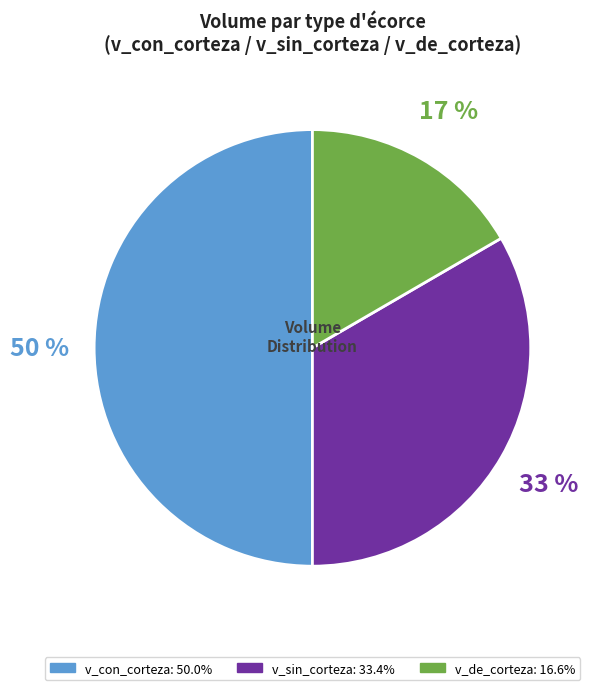

To the nearest percent, what is the average slice percentage?

33%